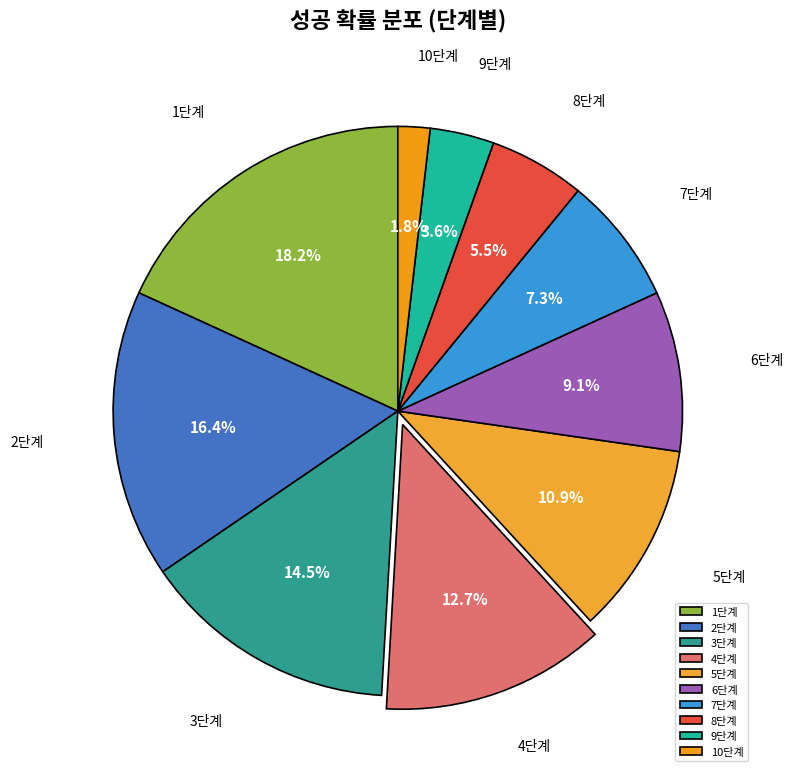

Which category has the biggest portion of the pie?

1단계